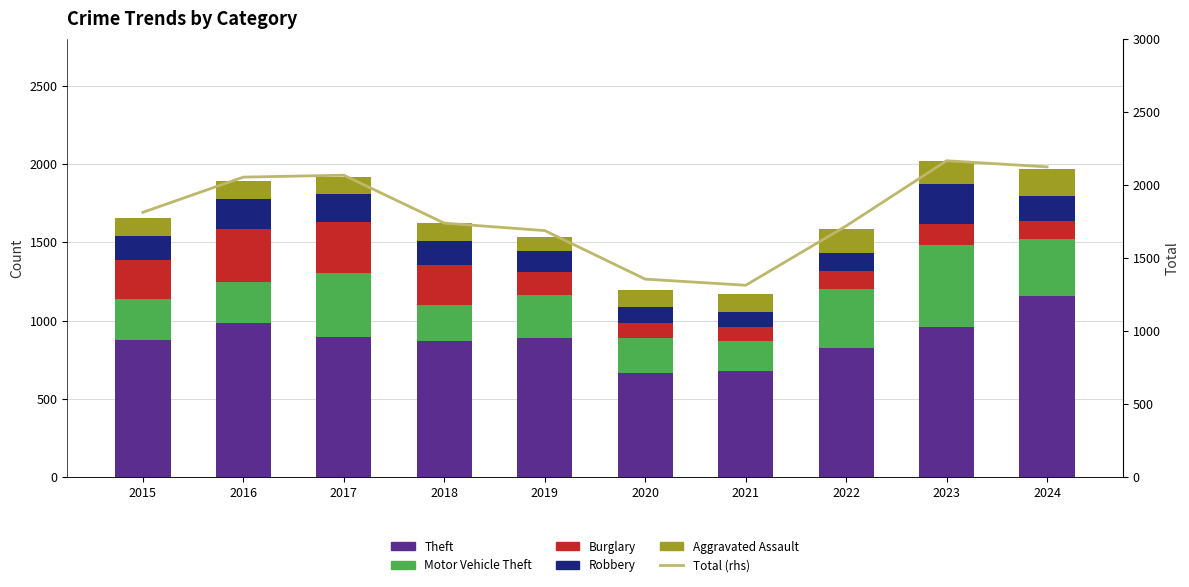

At which label is Burglary closest to 211?

2015